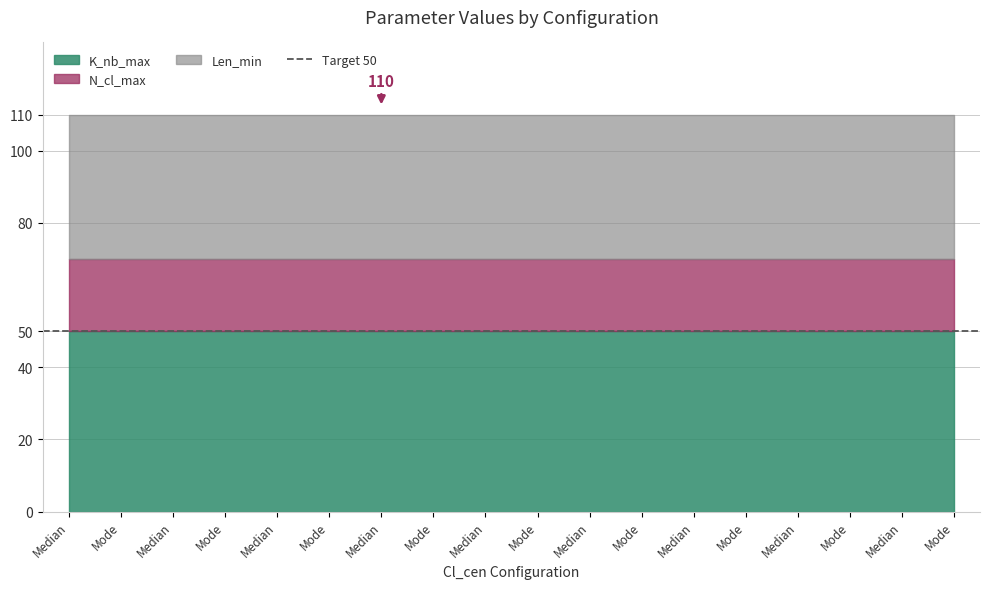

Reading left to right, what are all the values shown in this chart?

K_nb_max: Median=50	Mode=50	Median=50	Mode=50	Median=50	Mode=50	Median=50	Mode=50	Median=50	Mode=50	Median=50	Mode=50	Median=50	Mode=50	Median=50	Mode=50	Median=50	Mode=50
N_cl_max: Median=20	Mode=20	Median=20	Mode=20	Median=20	Mode=20	Median=20	Mode=20	Median=20	Mode=20	Median=20	Mode=20	Median=20	Mode=20	Median=20	Mode=20	Median=20	Mode=20
Len_min: Median=40	Mode=40	Median=40	Mode=40	Median=40	Mode=40	Median=40	Mode=40	Median=40	Mode=40	Median=40	Mode=40	Median=40	Mode=40	Median=40	Mode=40	Median=40	Mode=40